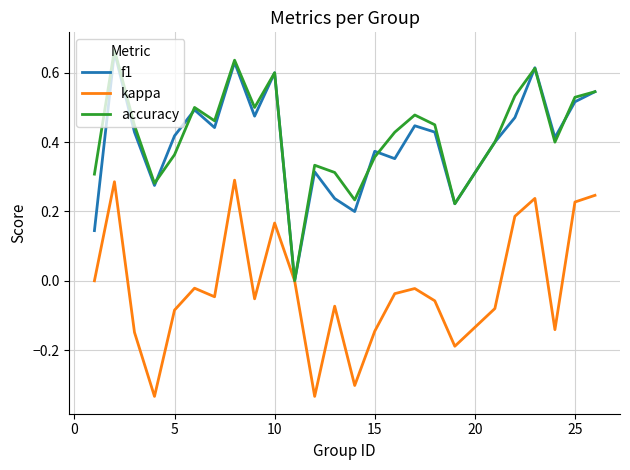

How many lines are shown in the chart?

3